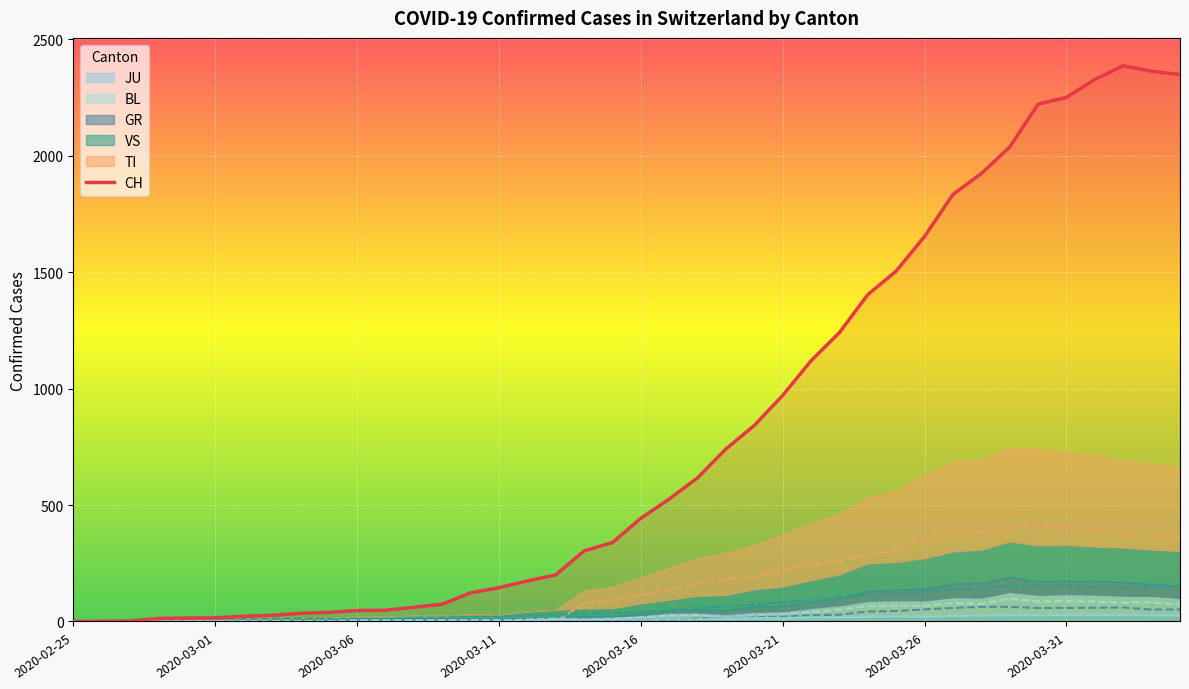

Between 2020-03-20 and 2020-03-30, which is larger?

2020-03-30